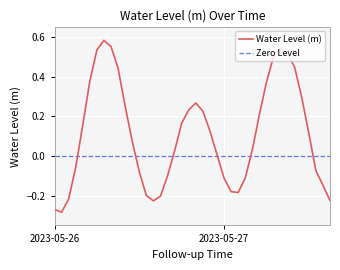

Is it true that Water Level (m) equals -0.5 at 2023-05-26?

False